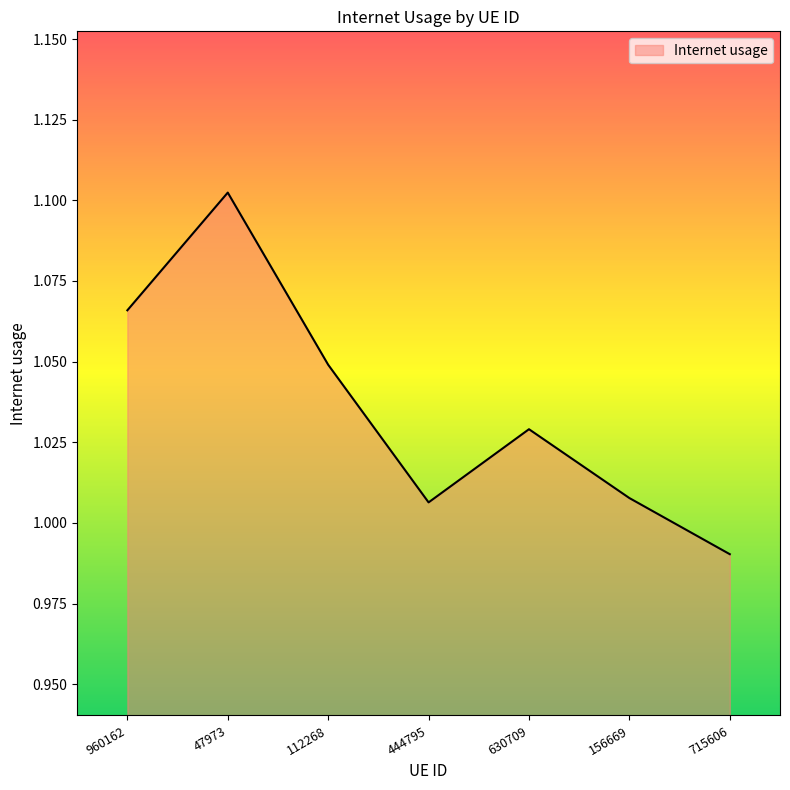

How many interior local valleys (lower than both neighbors) does the data have?

1